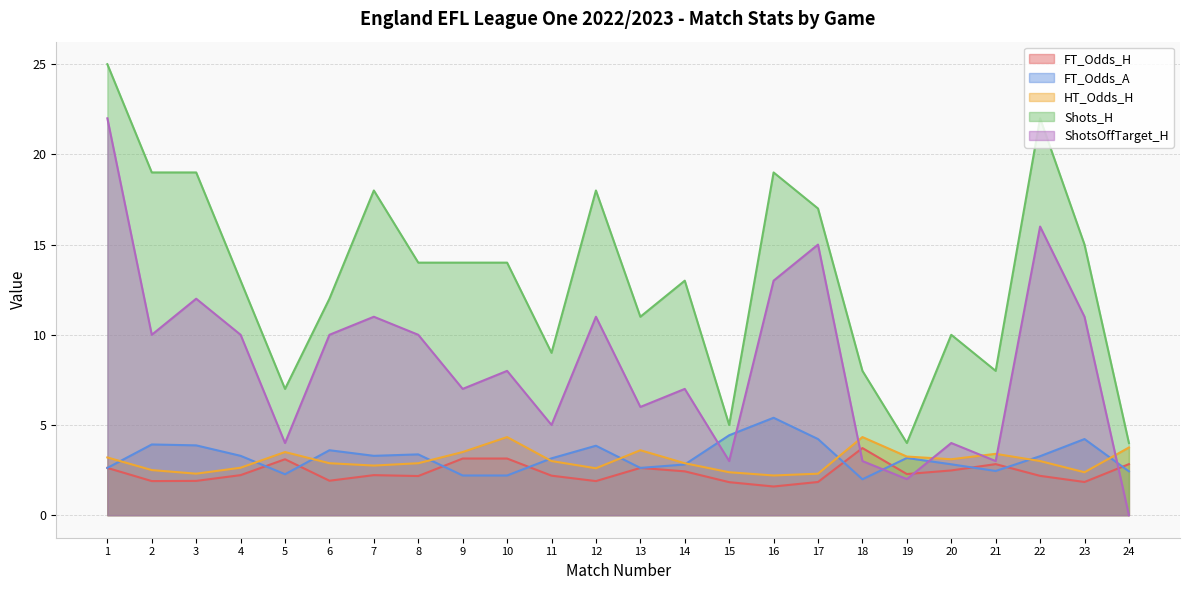

True or false: Shots_H and FT_Odds_A cross at least once.

False